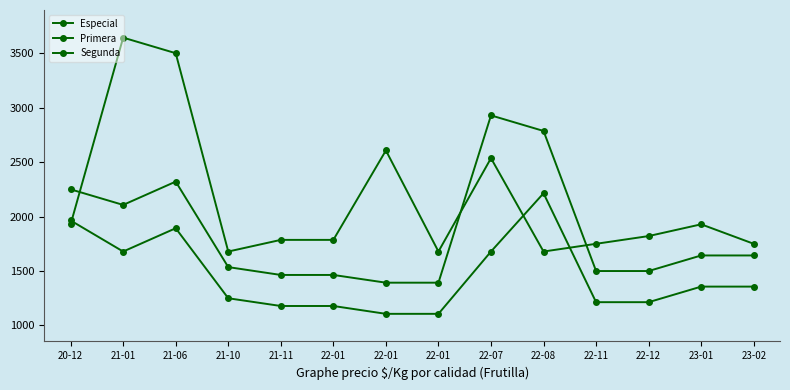

True or false: Segunda has more than 2 interior local peaks.

False